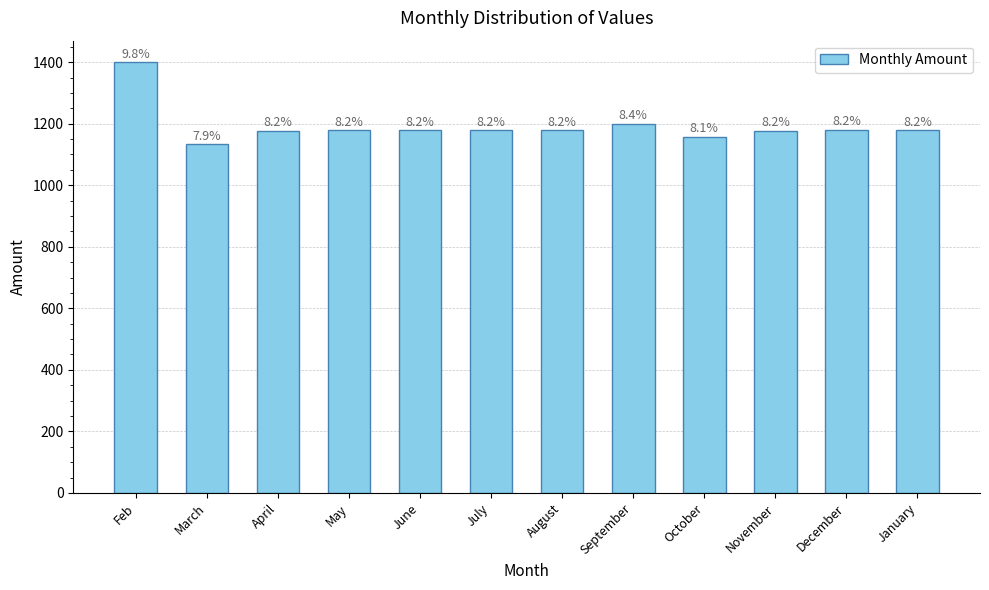

What is the average value?

1193.5